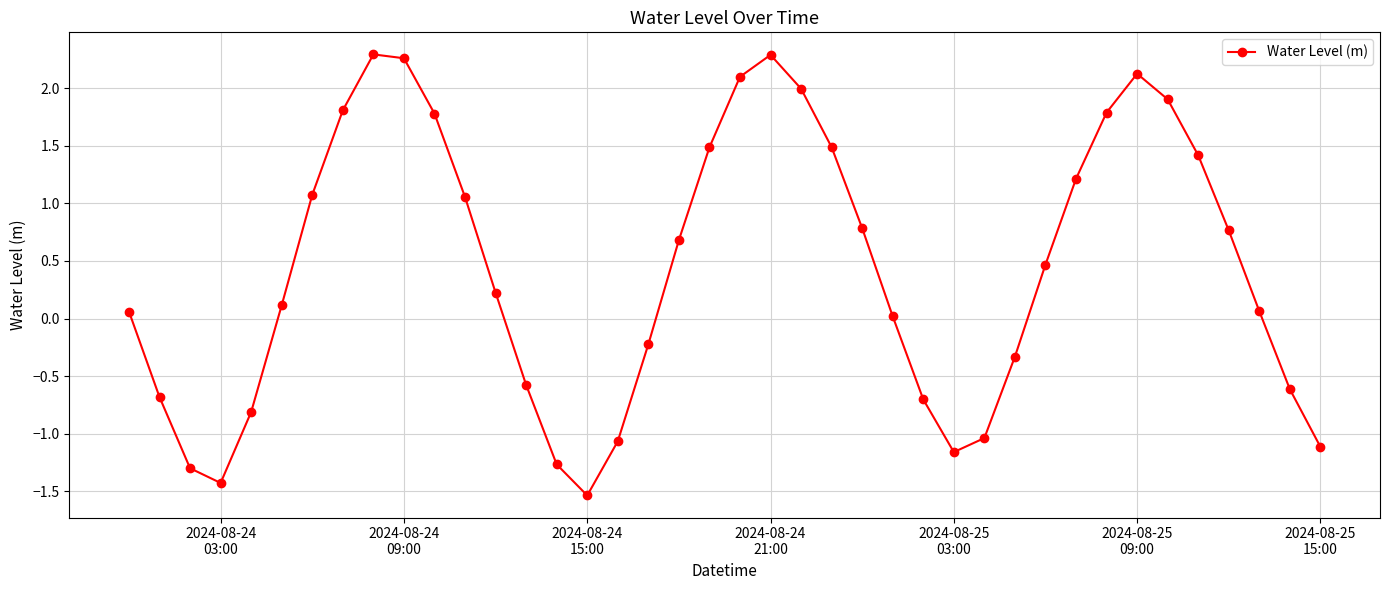

True or false: there are more than 1 points higher than both neighbors.

True